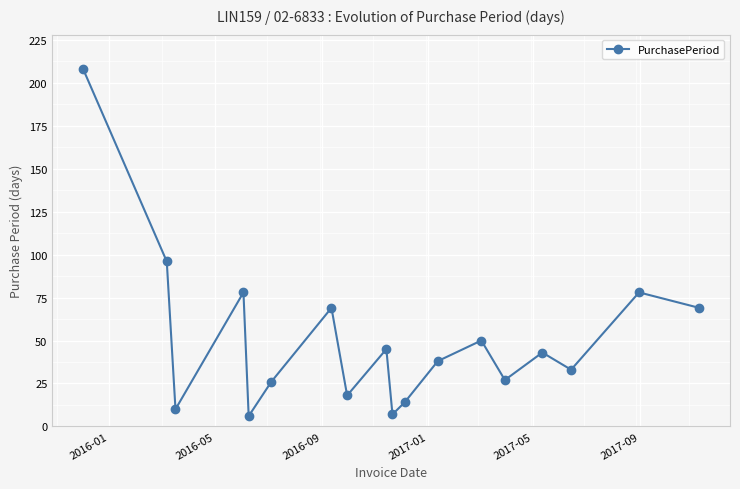

What is the greatest value displayed?

208